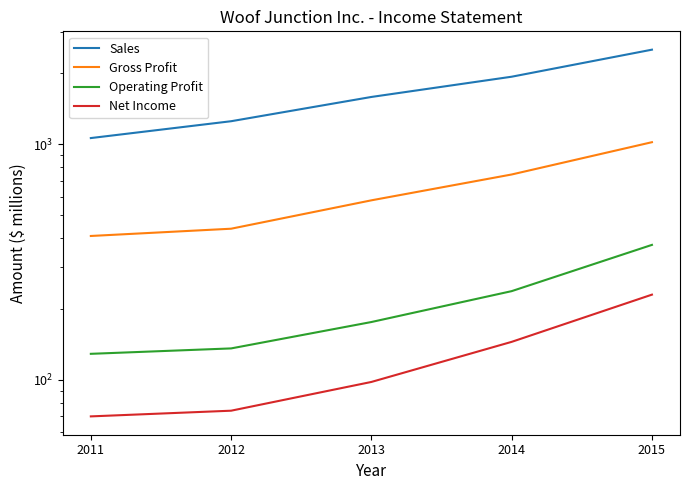

What is the total value across all series at 2013?

2439